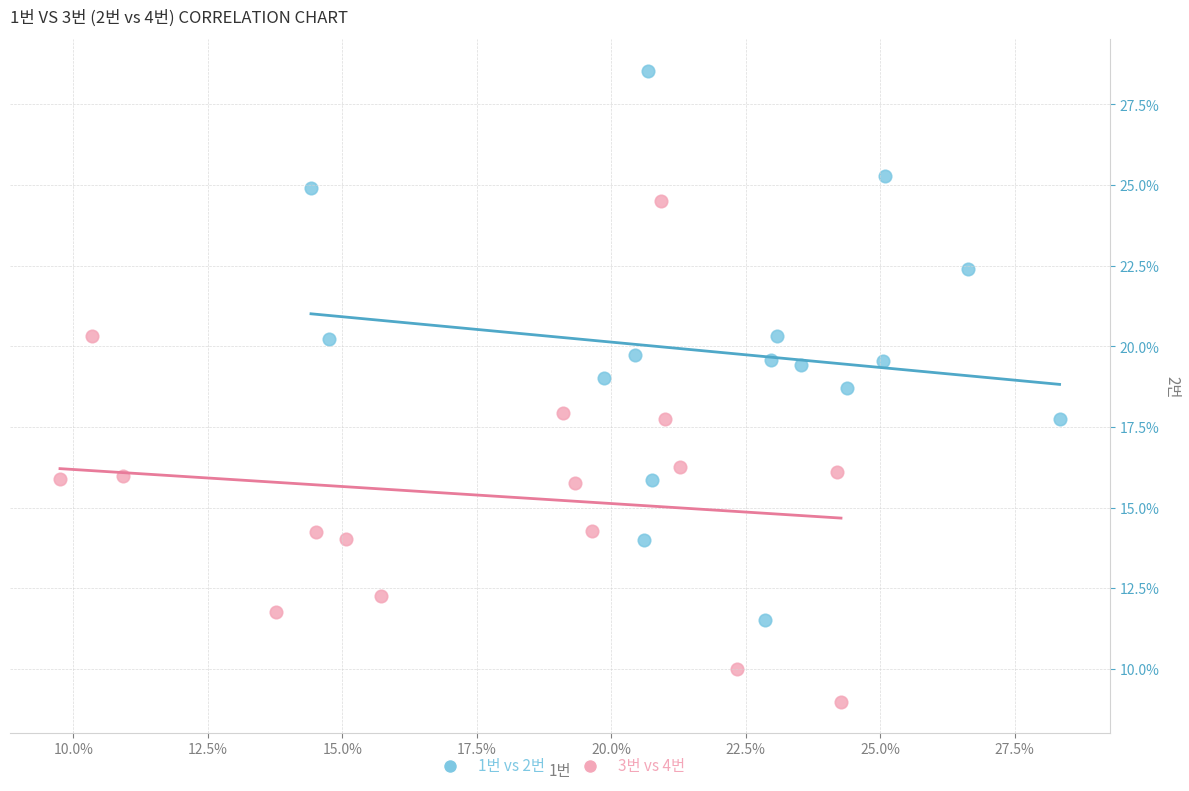

What are all the series names shown in the legend?

1번 vs 2번, 3번 vs 4번